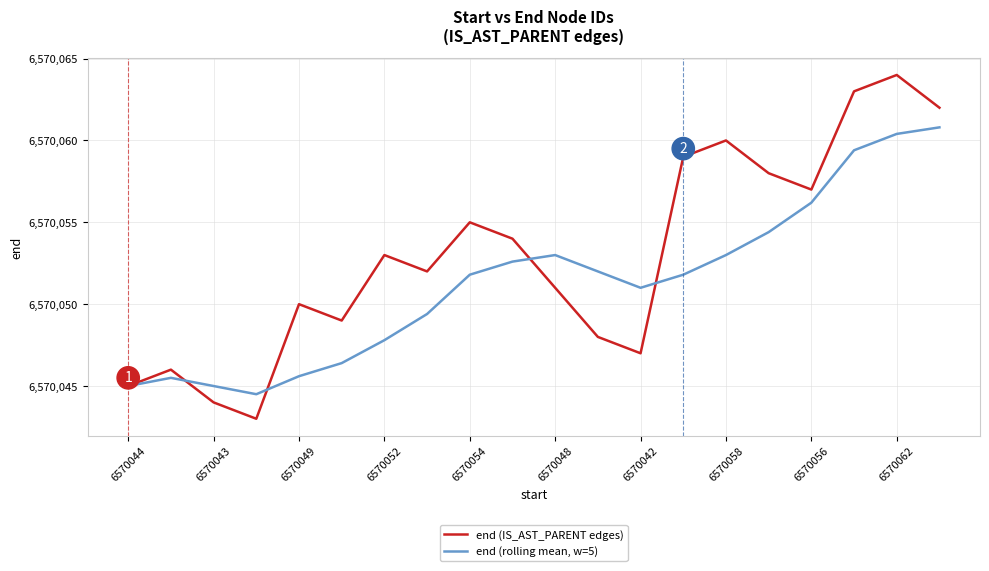

Rank the series by their average value, from highest to lowest.

end (IS_AST_PARENT edges), end (rolling mean, w=5)